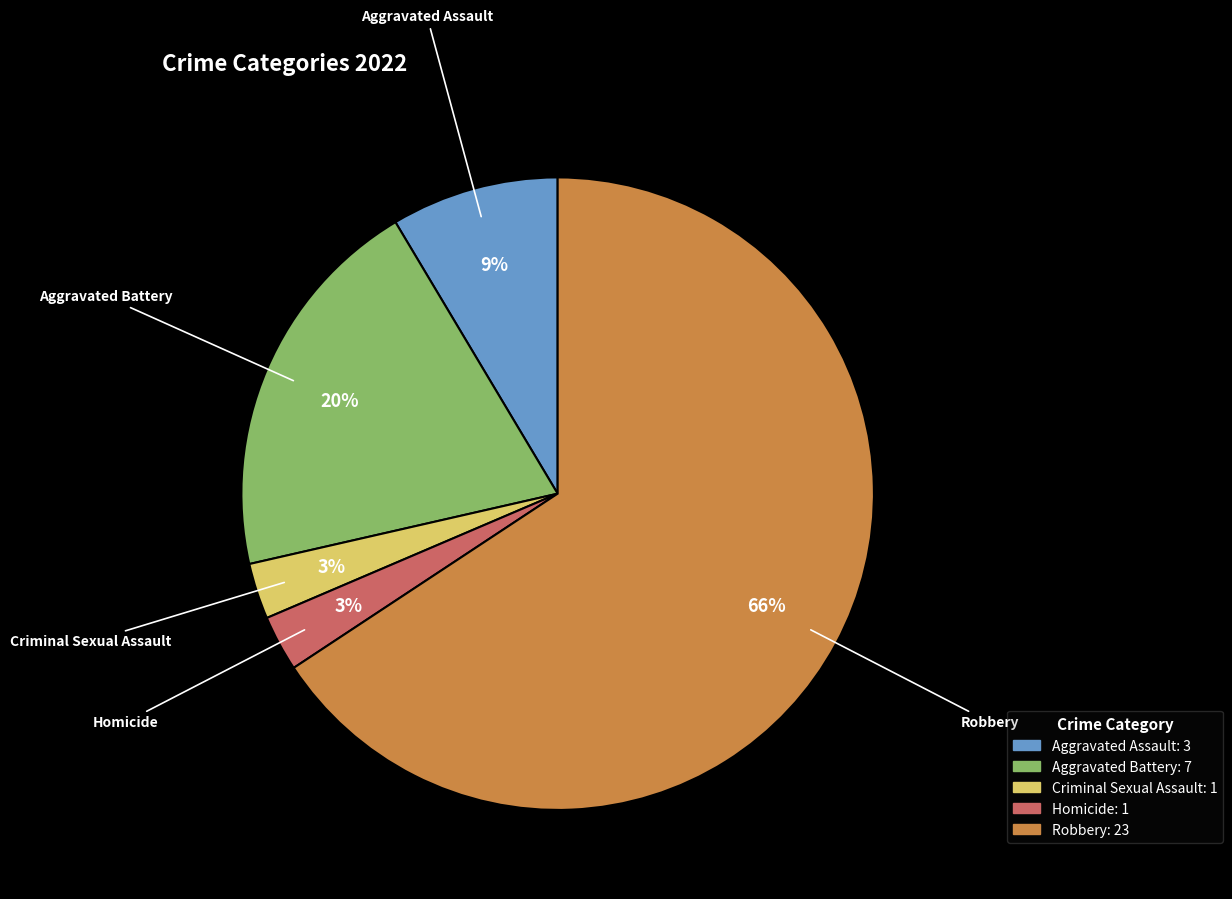

Is it true that Robbery is 66% of the pie?

True